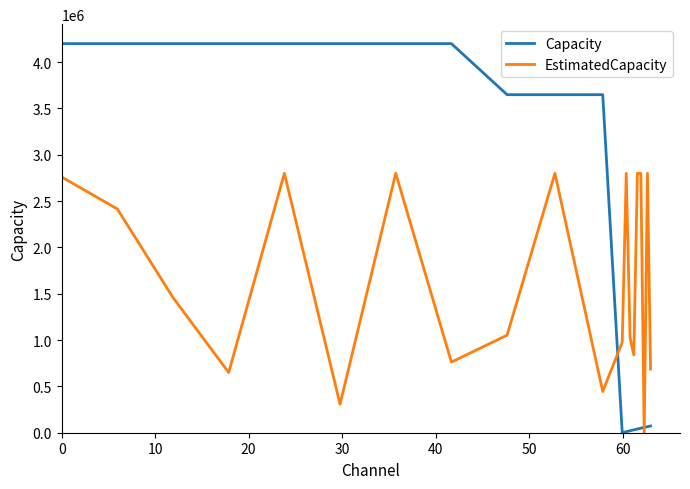

Which series has the largest range (max minus min)?

Capacity